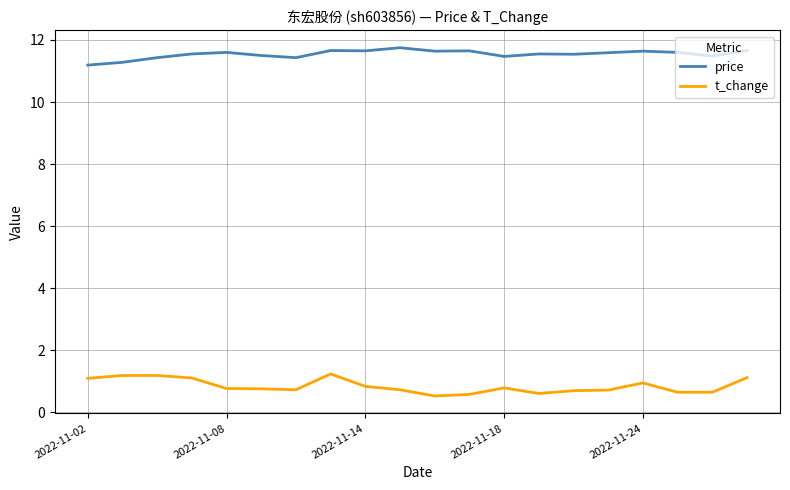

What is the maximum value shown in the chart?

11.8